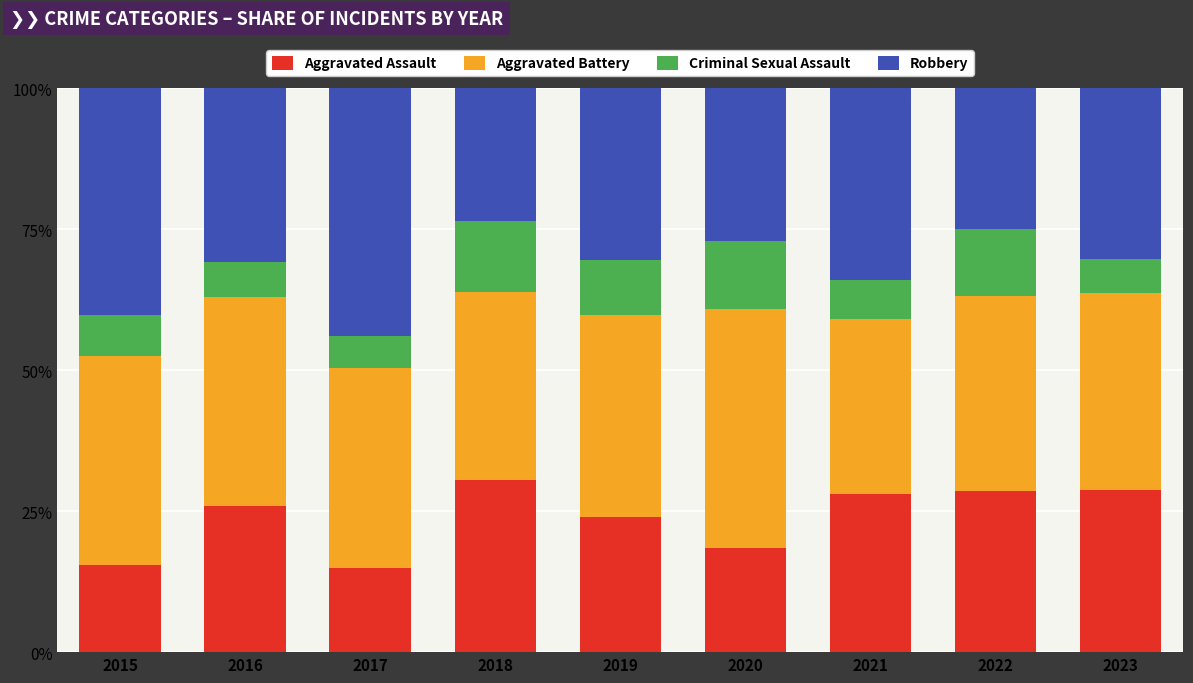

What value does the Aggravated Assault series have at 2023?

28.8